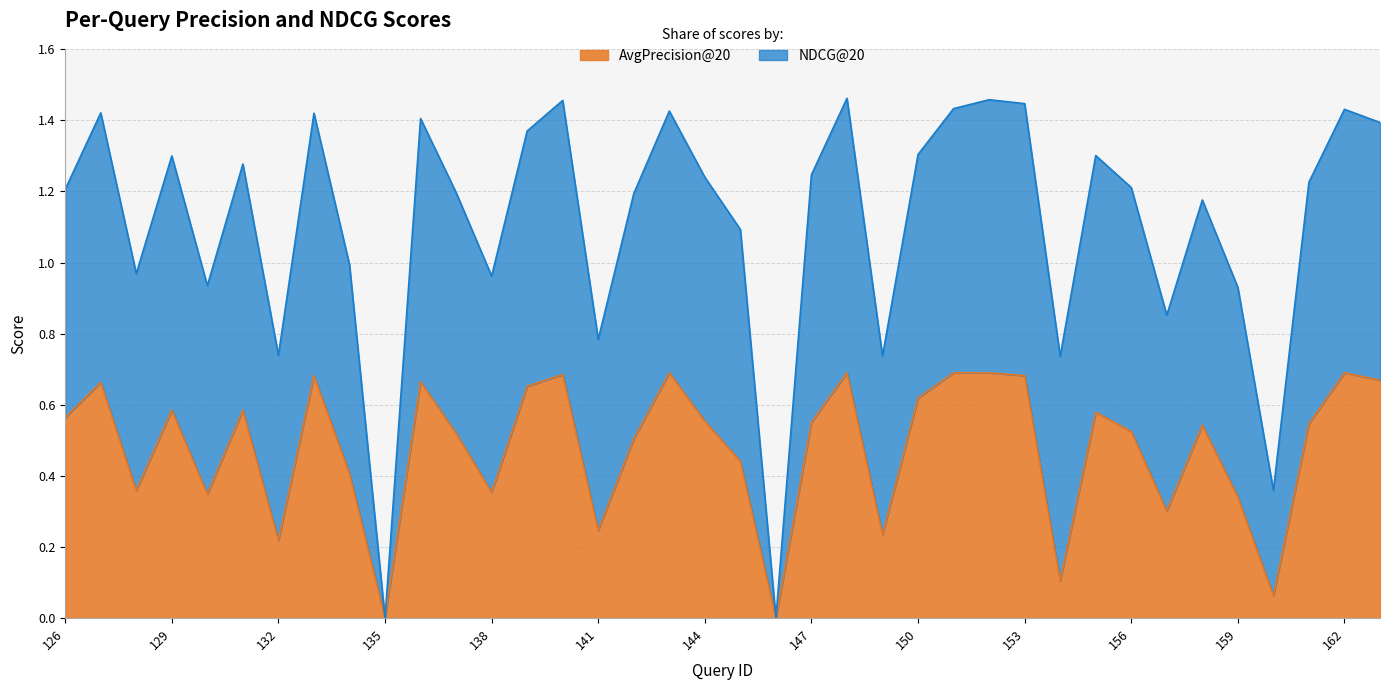

Read the value at 155.

0.6